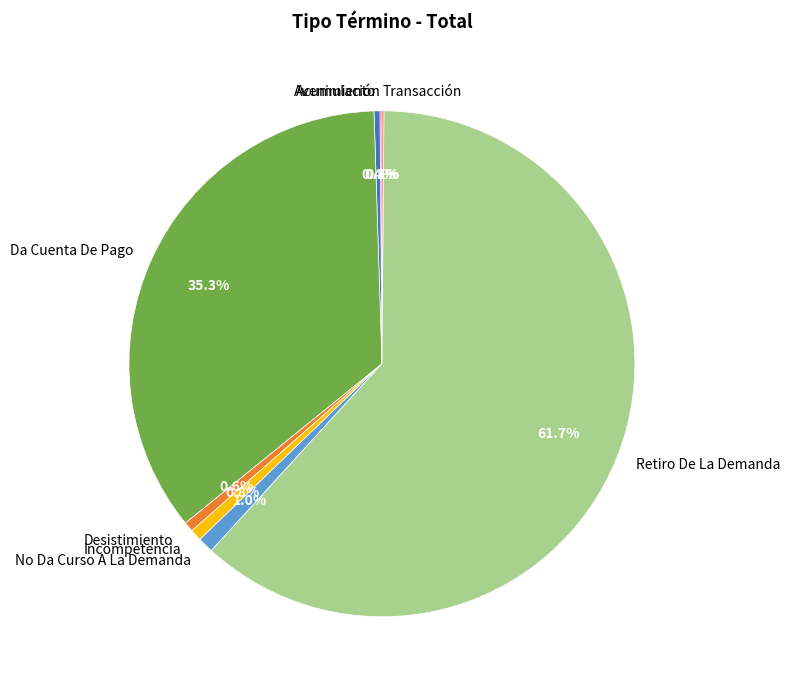

Does Retiro De La Demanda account for over 50% of the chart?

Yes